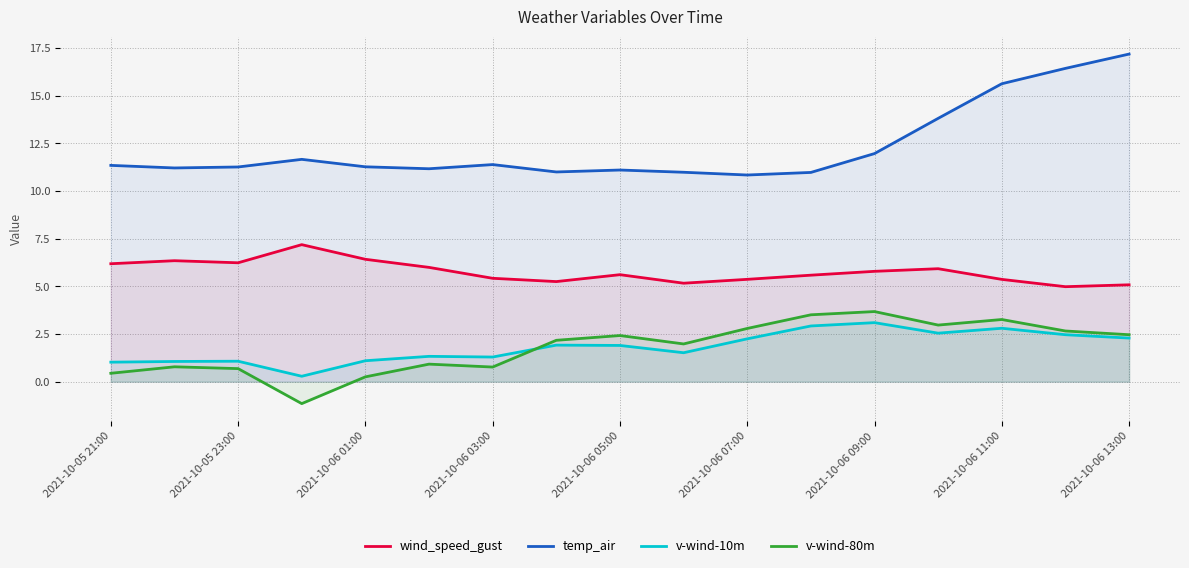

True or false: v-wind-80m and wind_speed_gust intersect in this chart.

False